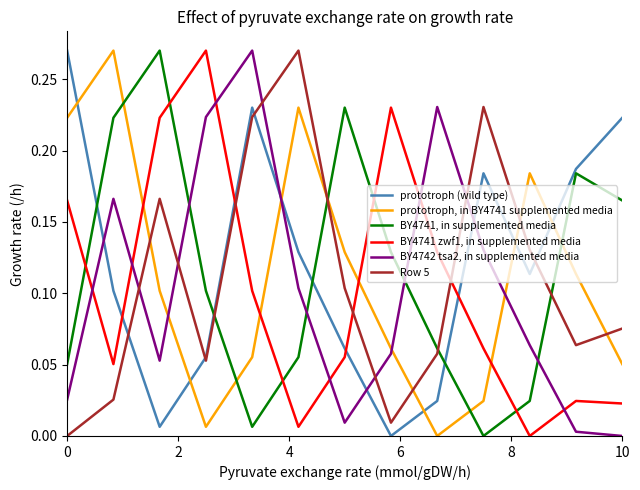

Which series ends up on top after the final intersection of BY4741 zwf1, in supplemented media and prototroph, in BY4741 supplemented media?

prototroph, in BY4741 supplemented media